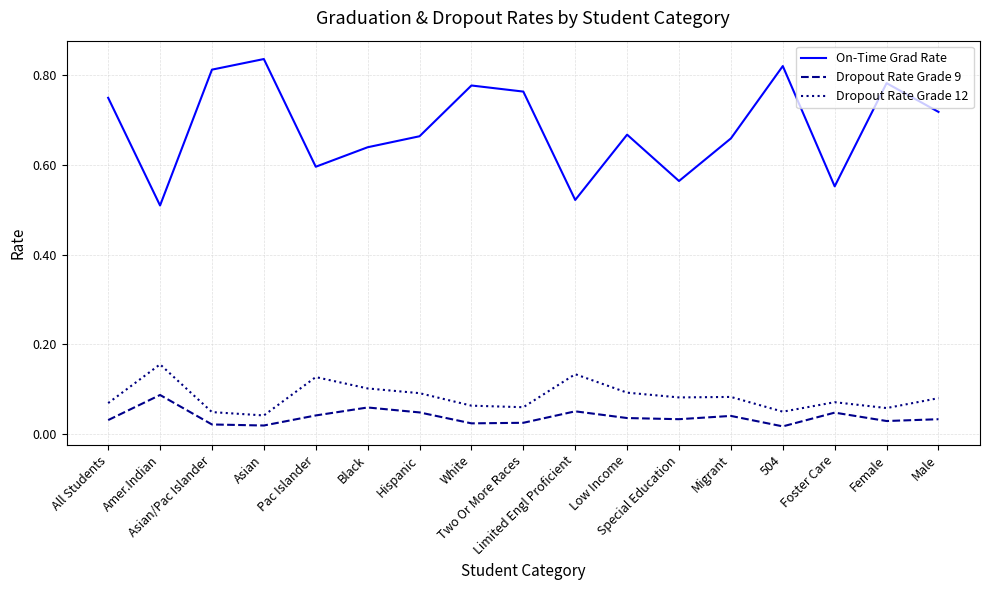

Which series has the largest total across all categories?

On-Time Grad Rate